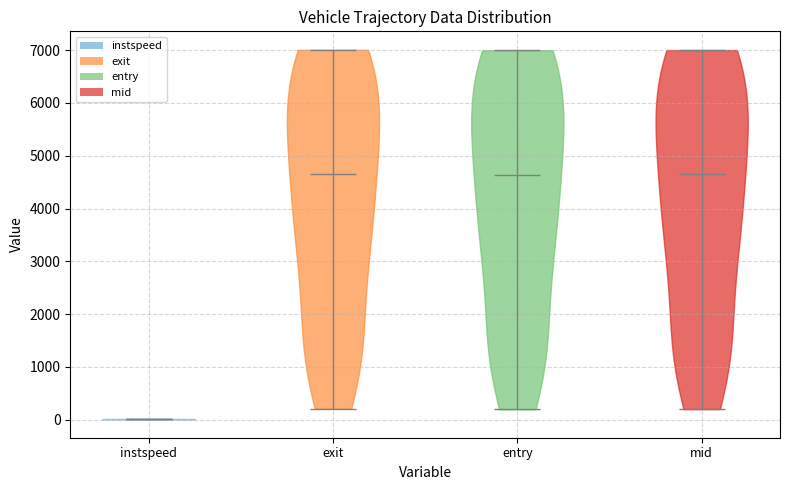

Reading left to right, read every violin against the y-axis: where its median line is, and the lowest and highest points it reaches. The values are not printed on the chart, so give them approximately, as read against the axis.

instspeed: median line 0, lowest point 0, highest point 0
exit: median line 4700, lowest point 200, highest point 7000
entry: median line 4600, lowest point 200, highest point 7000
mid: median line 4600, lowest point 200, highest point 7000